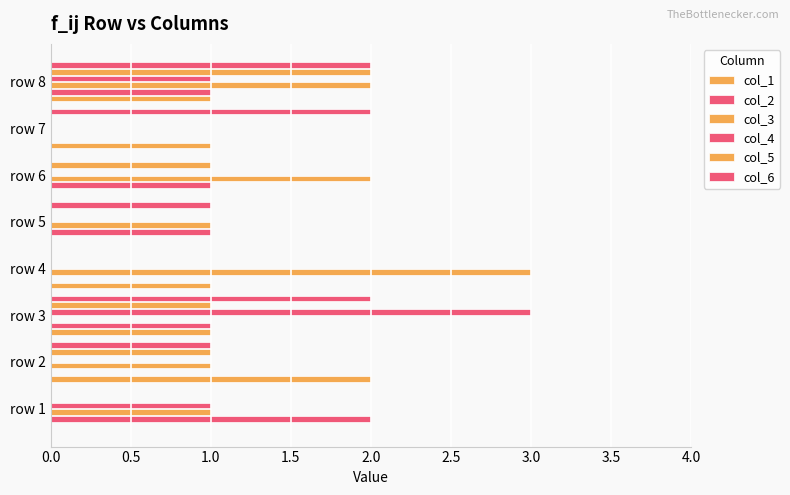

How many data points does each series have?

8